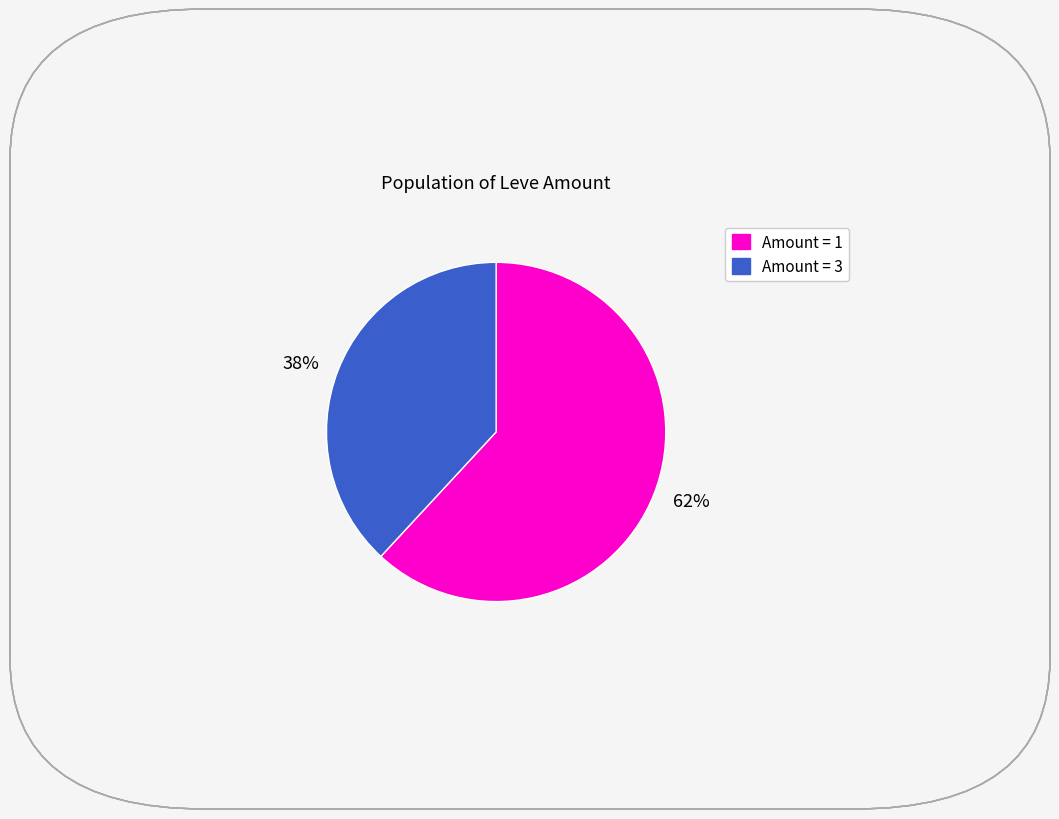

Is it true that 38% is 49% of the pie?

False